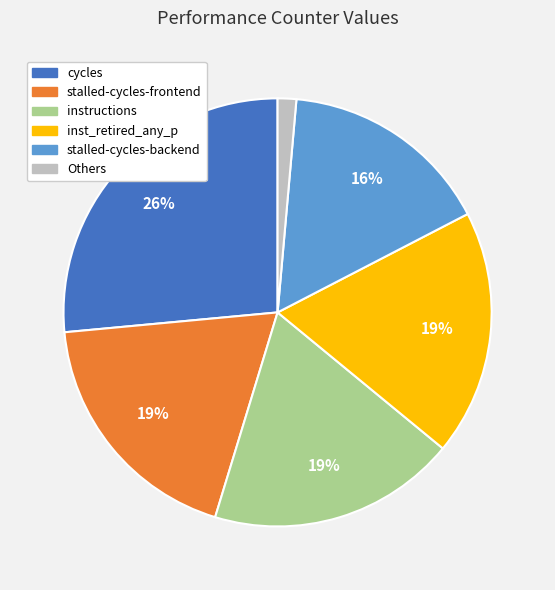

To the nearest percent, what is the average slice percentage?

17%